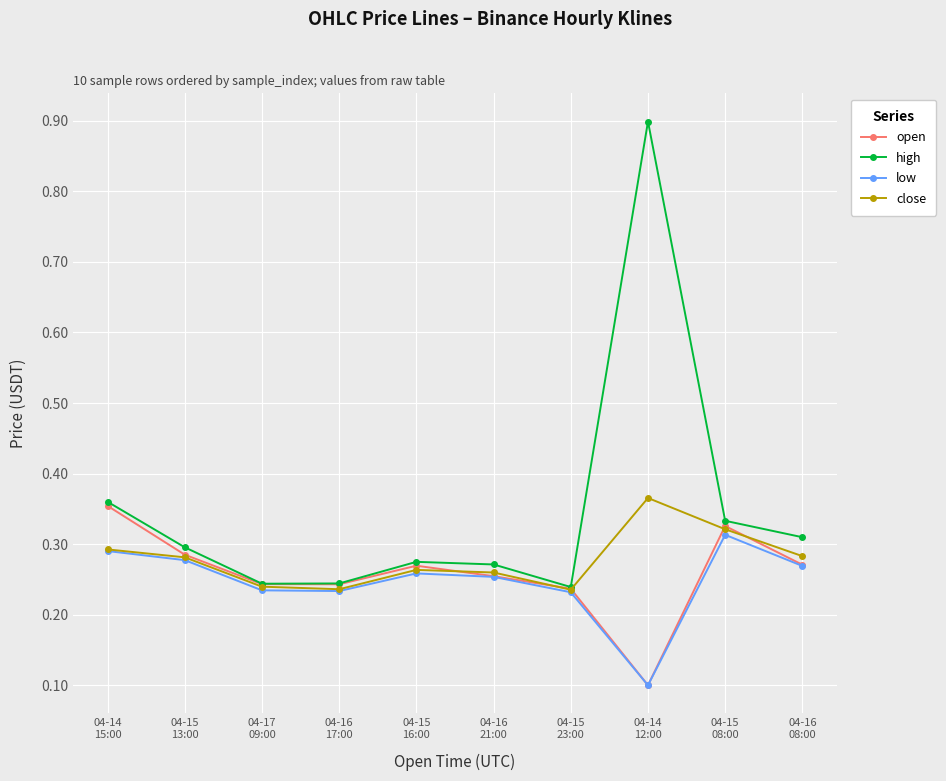

Which category has the highest value in the open series?

04-14
15:00